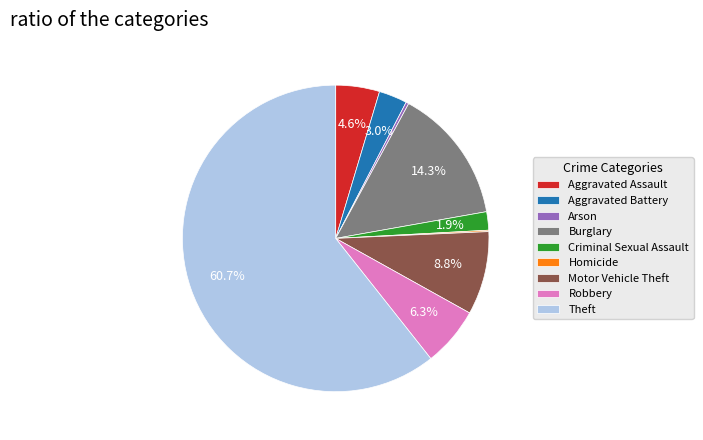

What percentage is NOT represented by Burglary?

85.7%